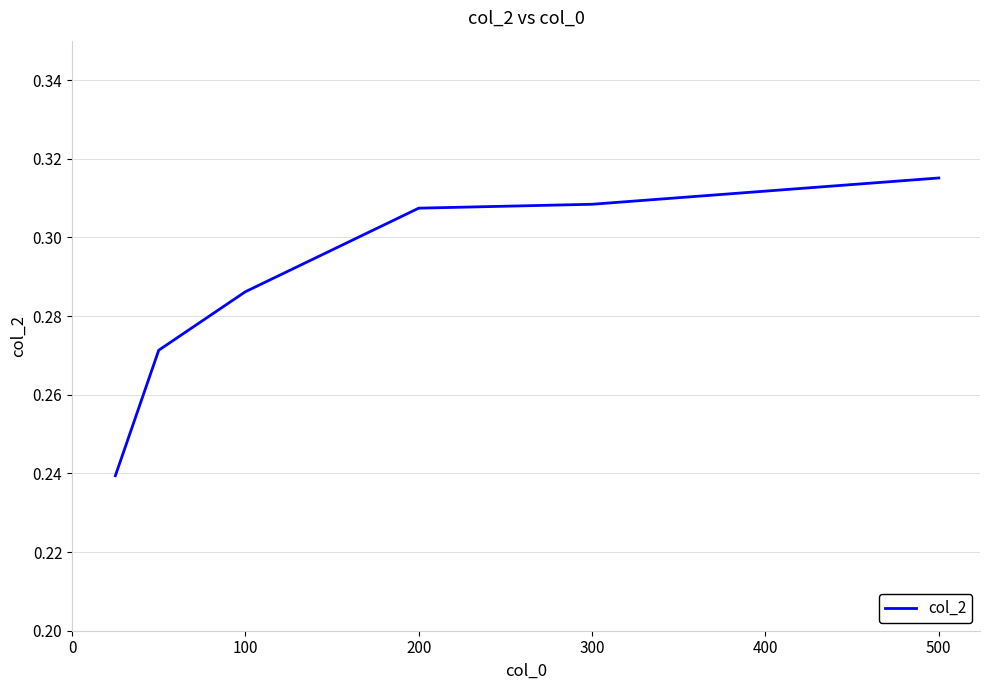

True or false: there are more than 1 points higher than both neighbors.

False